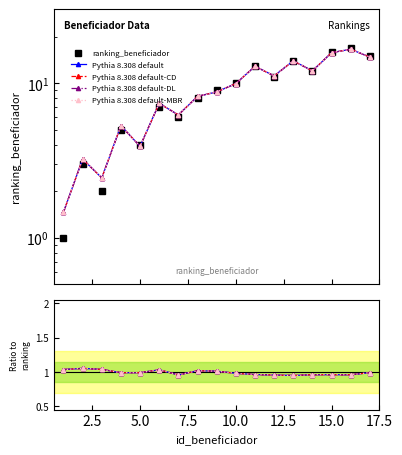

What is the difference between the maximum and minimum values in the ranking_beneficiador series?

16.0